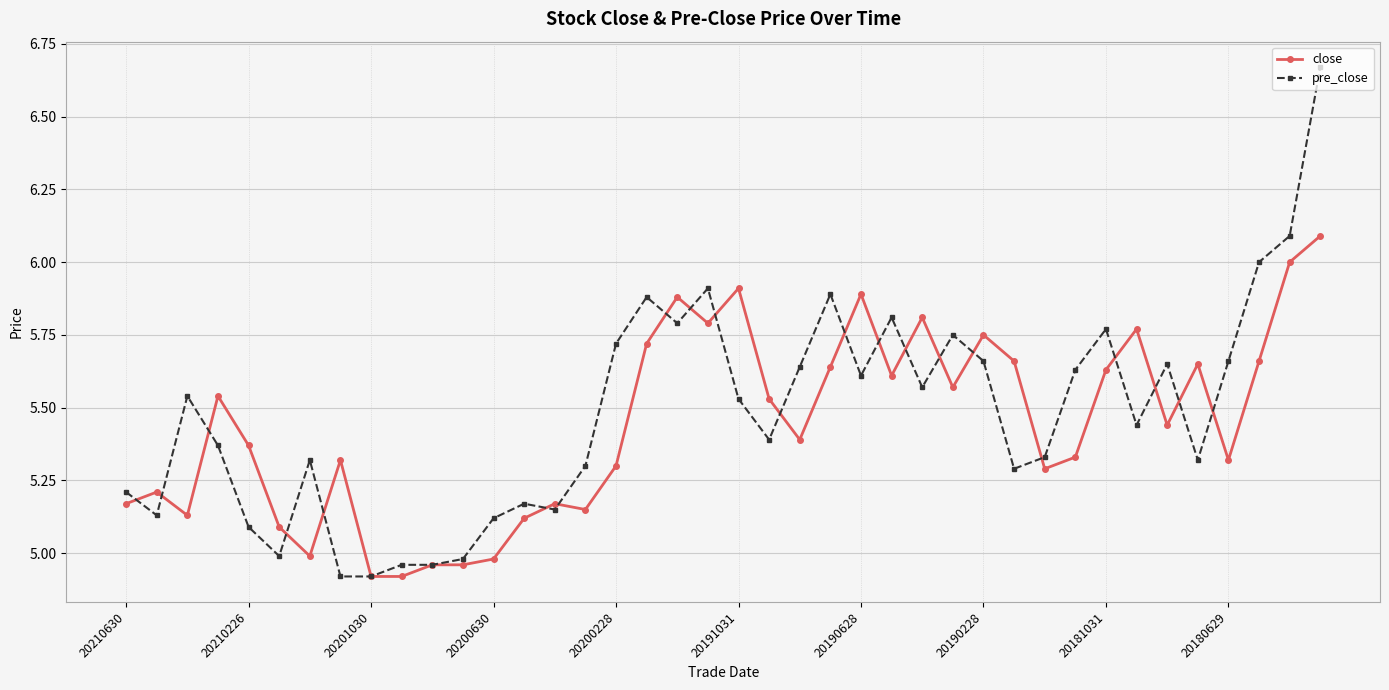

Which series has the largest total across all categories?

pre_close